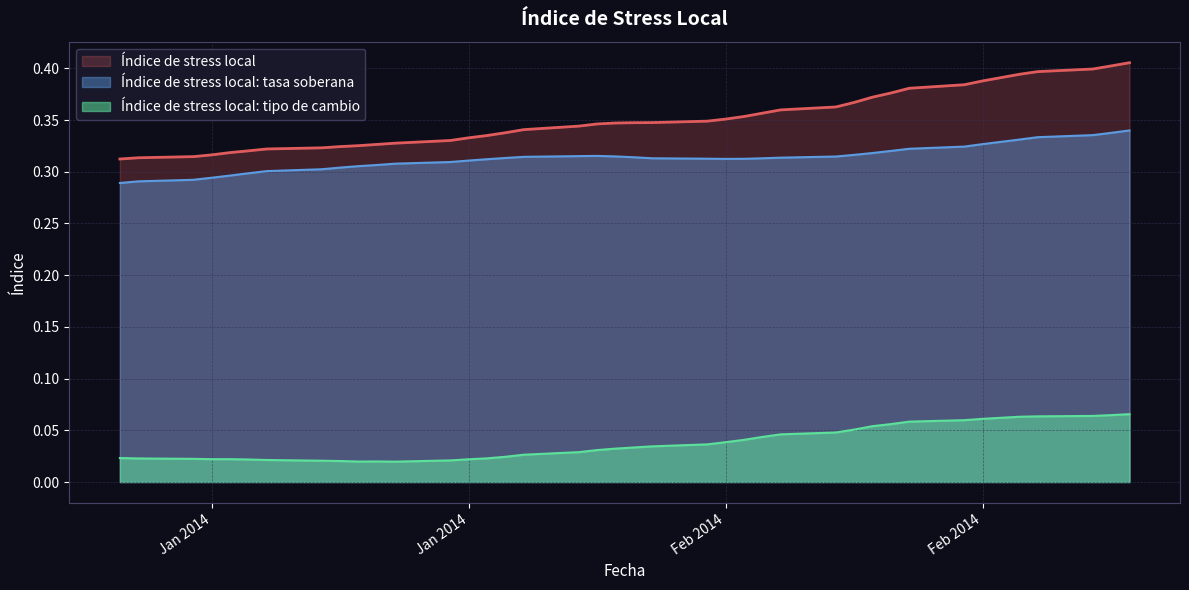

Which series has the largest total across all categories?

Índice de stress local